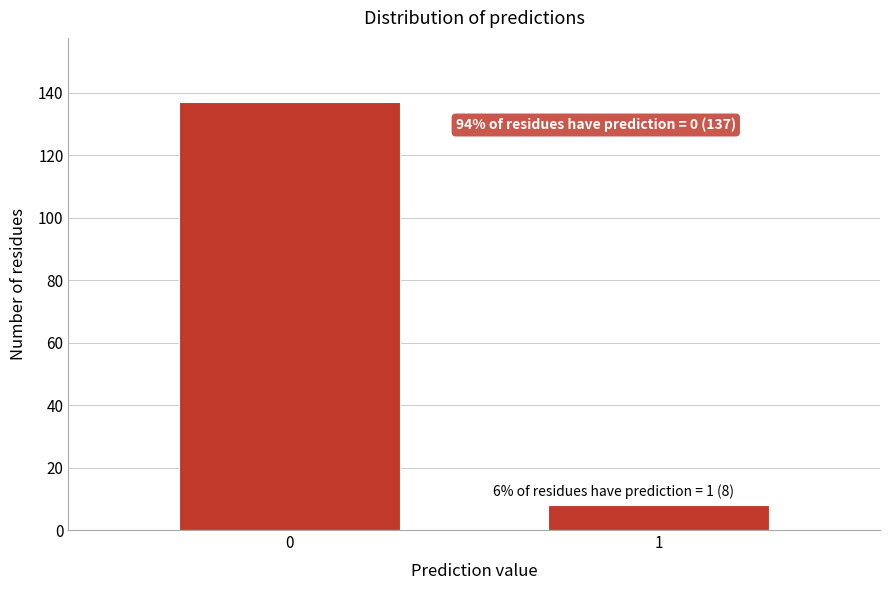

Reading left to right, list all the values displayed in this chart.

0=137	1=8